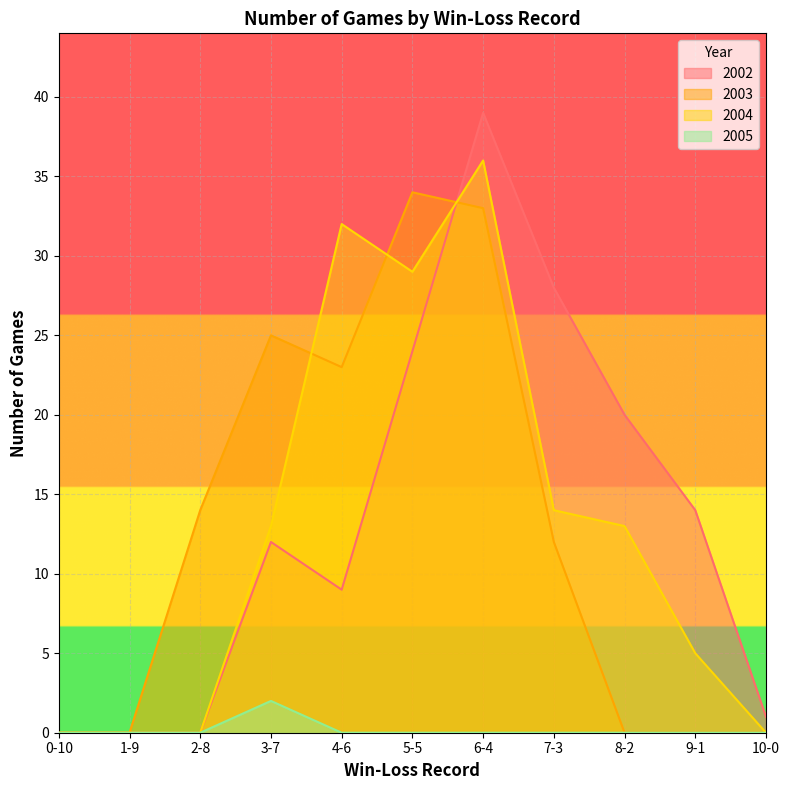

Reading left to right, transcribe all the data shown in this chart.

2002: 0-10=0	1-9=0	2-8=0	3-7=12	4-6=9	5-5=24	6-4=39	7-3=28	8-2=20	9-1=14	10-0=1
2003: 0-10=0	1-9=0	2-8=14	3-7=25	4-6=23	5-5=34	6-4=33	7-3=12	8-2=0	9-1=0	10-0=0
2004: 0-10=0	1-9=0	2-8=0	3-7=13	4-6=32	5-5=29	6-4=36	7-3=14	8-2=13	9-1=5	10-0=0
2005: 0-10=0	1-9=0	2-8=0	3-7=2	4-6=0	5-5=0	6-4=0	7-3=0	8-2=0	9-1=0	10-0=0